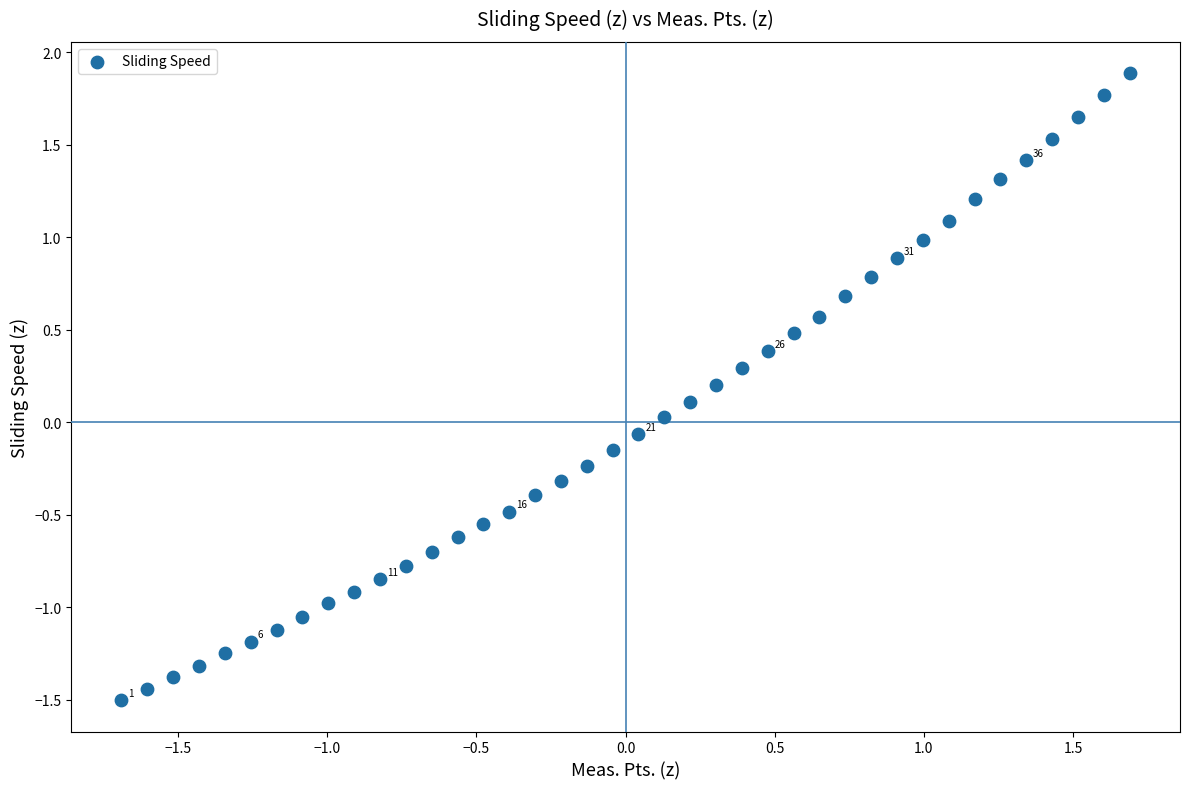

What is the range of Y values (max minus min)?

3.4